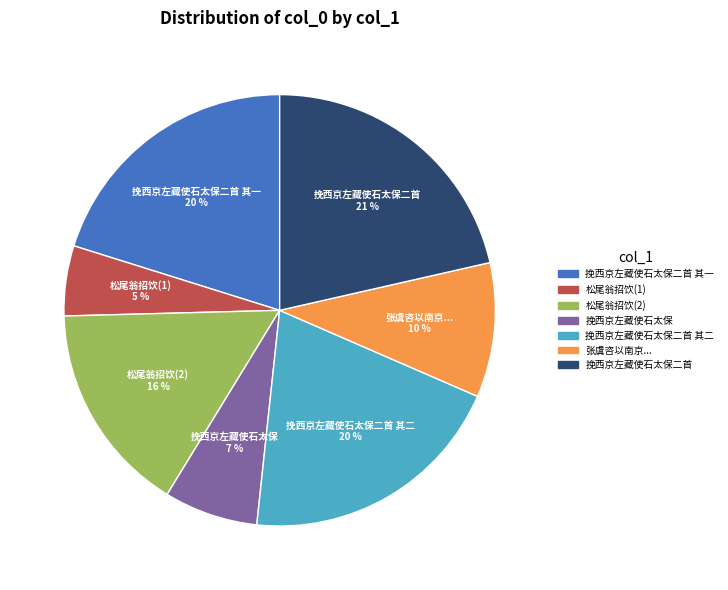

Which slice is the largest?

挽西京左藏使石太保二首